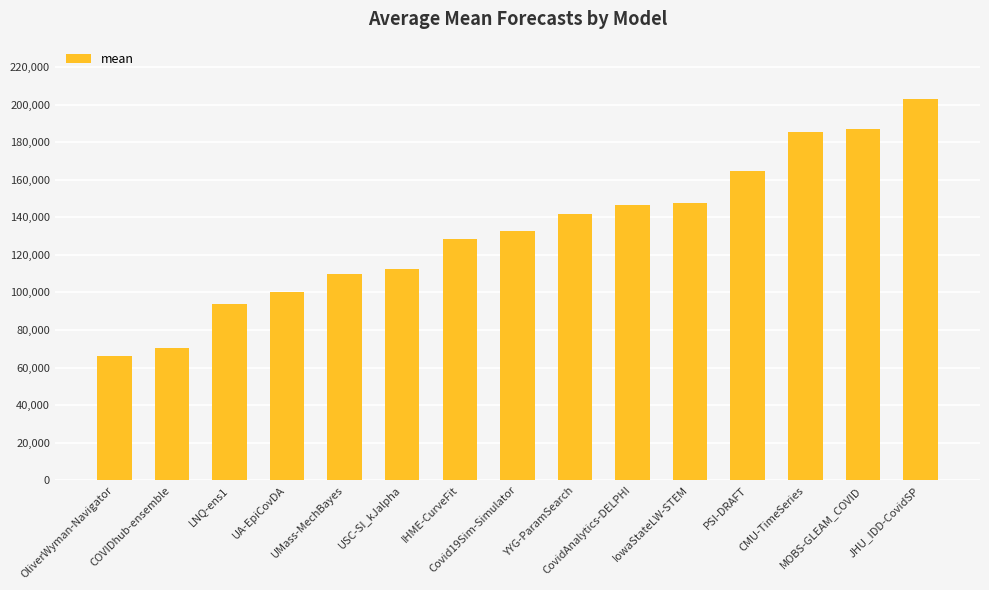

Reading left to right, extract all data points from this chart.

66059.0	70441.8	94067.0	100222.5	110075.1	112216.1	128691.8	132622.8	141897.5	146296.8	147760.6	164762.9	185420.9	187242.0	203077.4